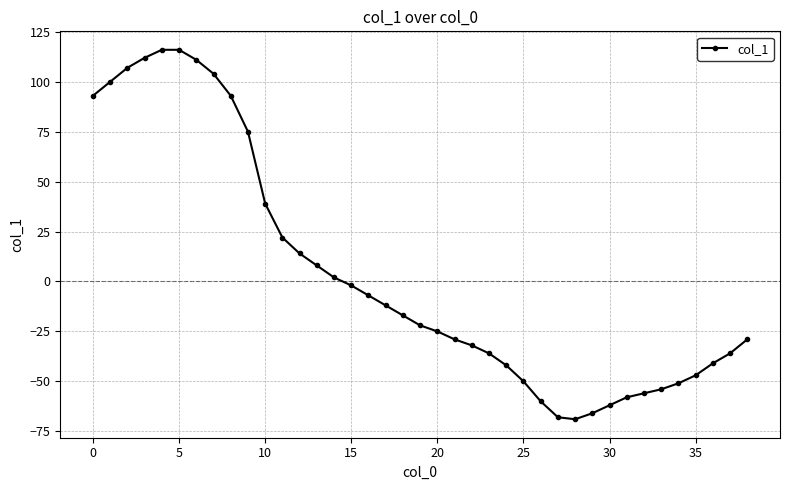

What is the value of the 31st point from the left?

-62